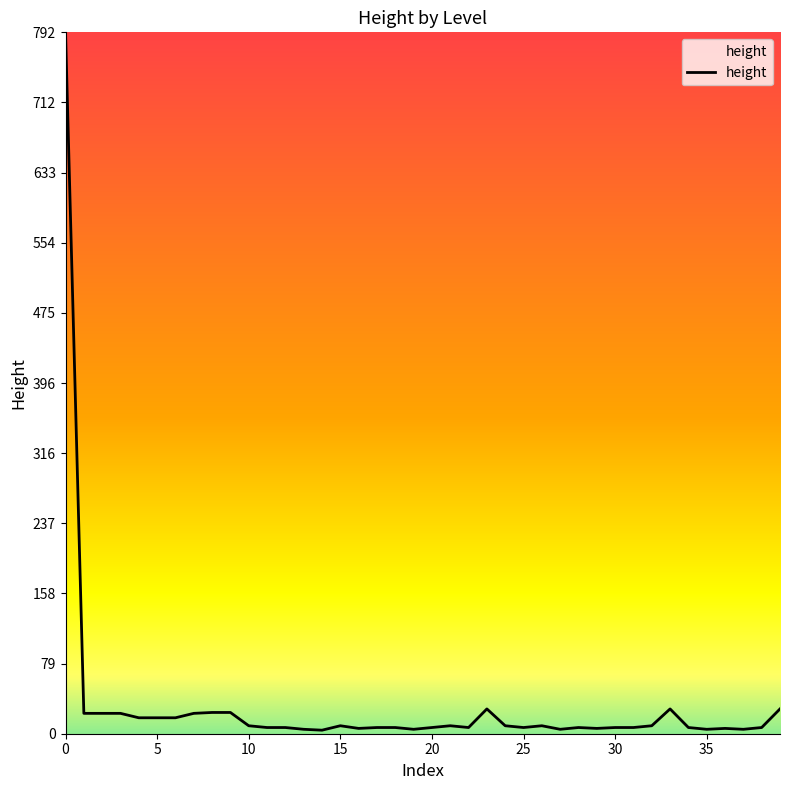

What is the greatest value displayed?

792